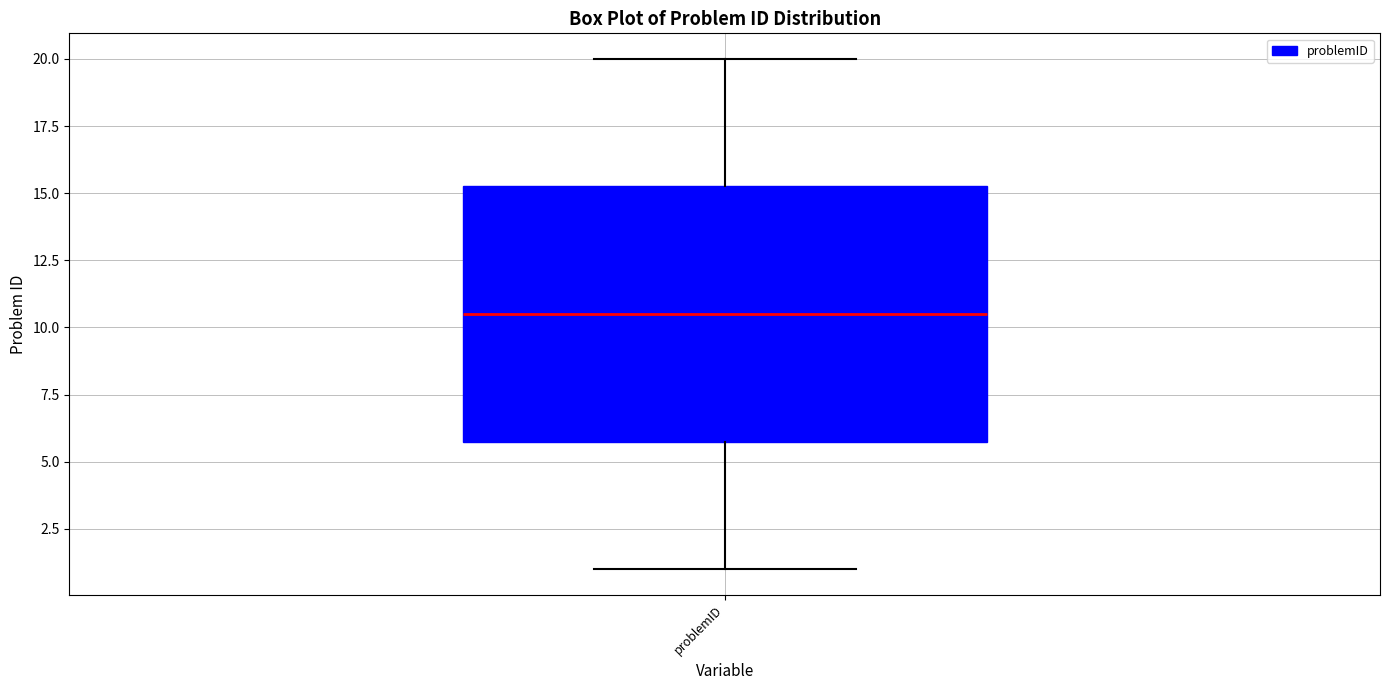

Read this box plot against the y-axis: the position of the median line, the range covered by the box, and the ends of both whiskers. The values are not printed on the chart, so give them approximately, as read against the axis.

median 10.5, box 6.0 to 15.5, whiskers 1.0 to 20.0